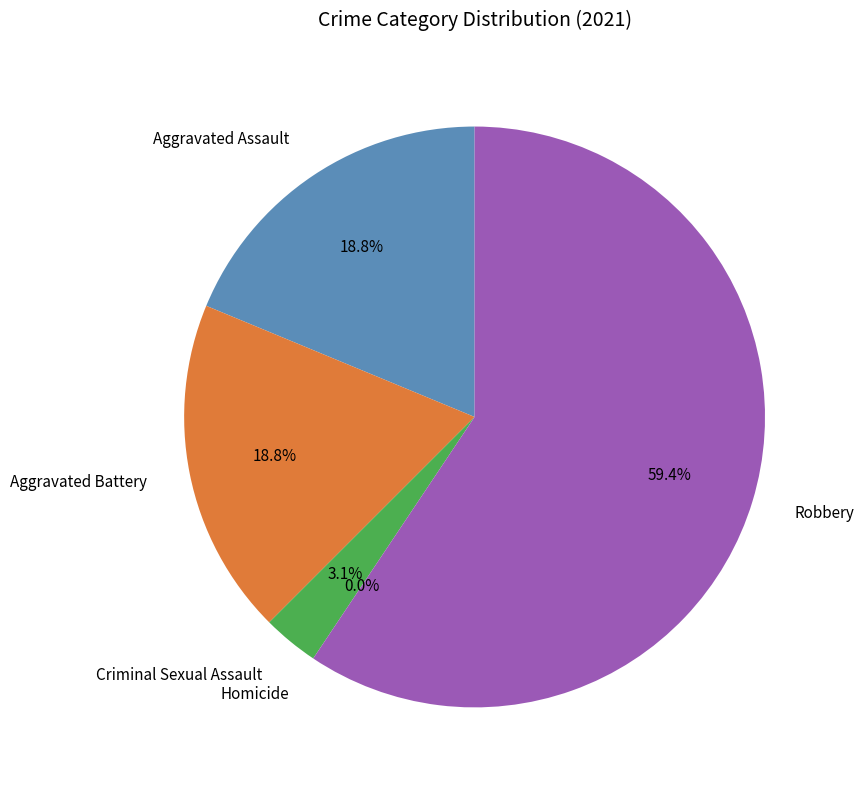

Which slice represents more than half of the pie?

Robbery